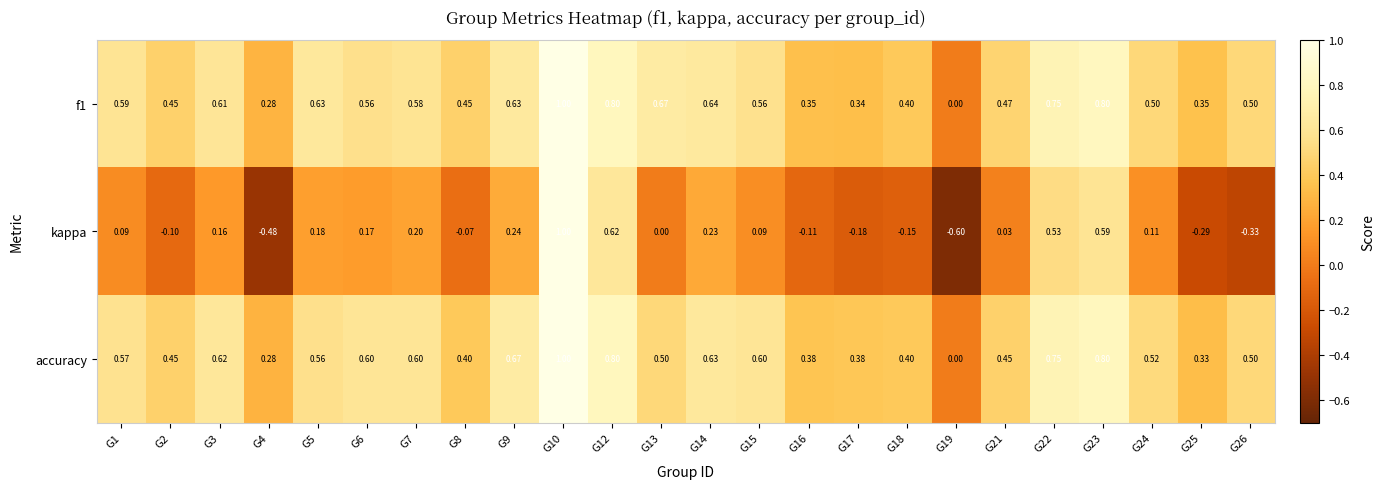

Which series changed the most between G15 and G21?

accuracy